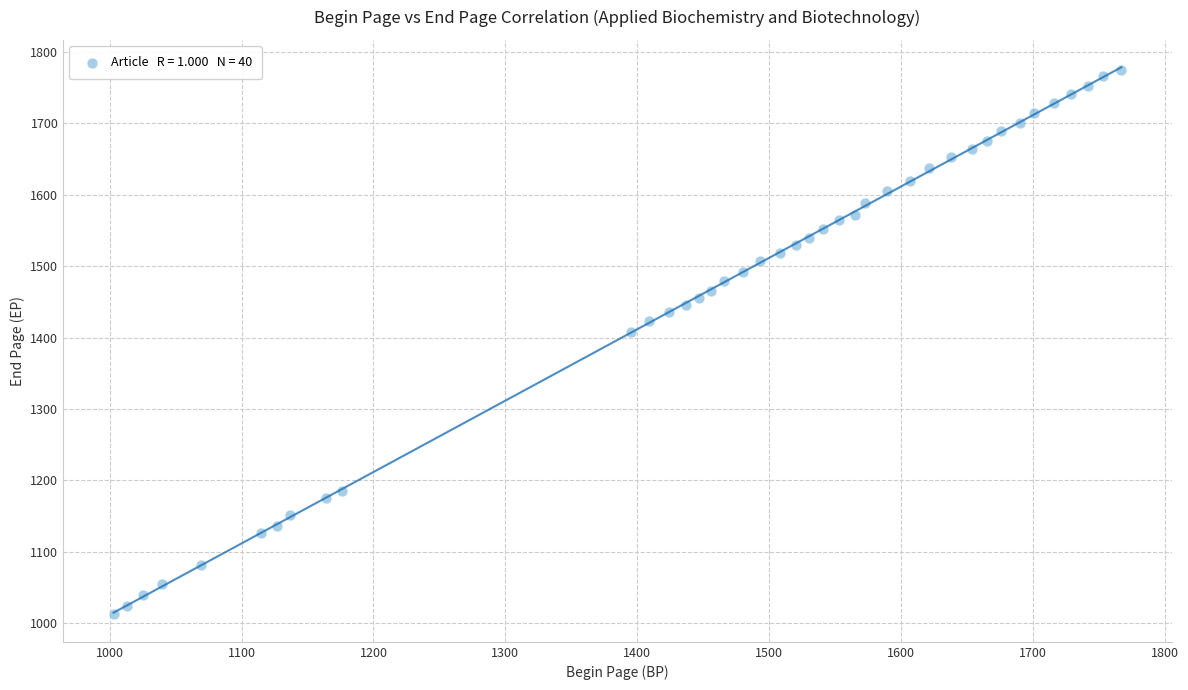

What Y value in the scatter plot is closest to 1393?

1408